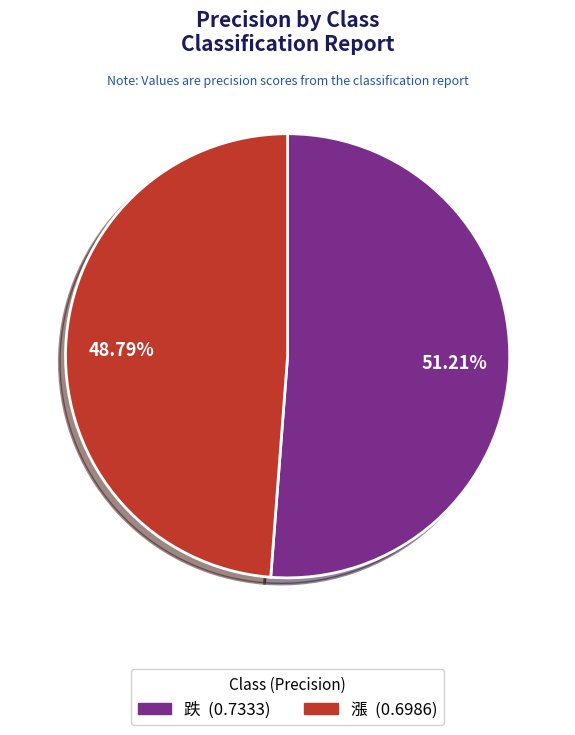

True or false: 漲 accounts for 64% of the total.

False